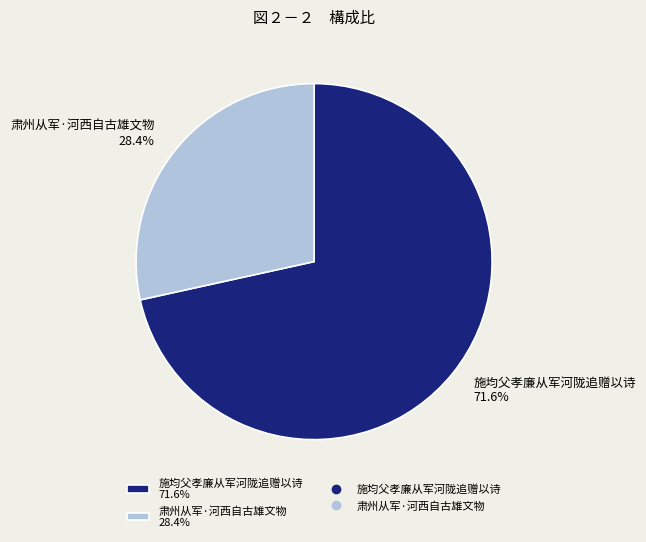

Do 肃州从军·河西自古雄文物 and 施均父孝廉从军河陇追赠以诗 together represent more than half of the pie?

Yes